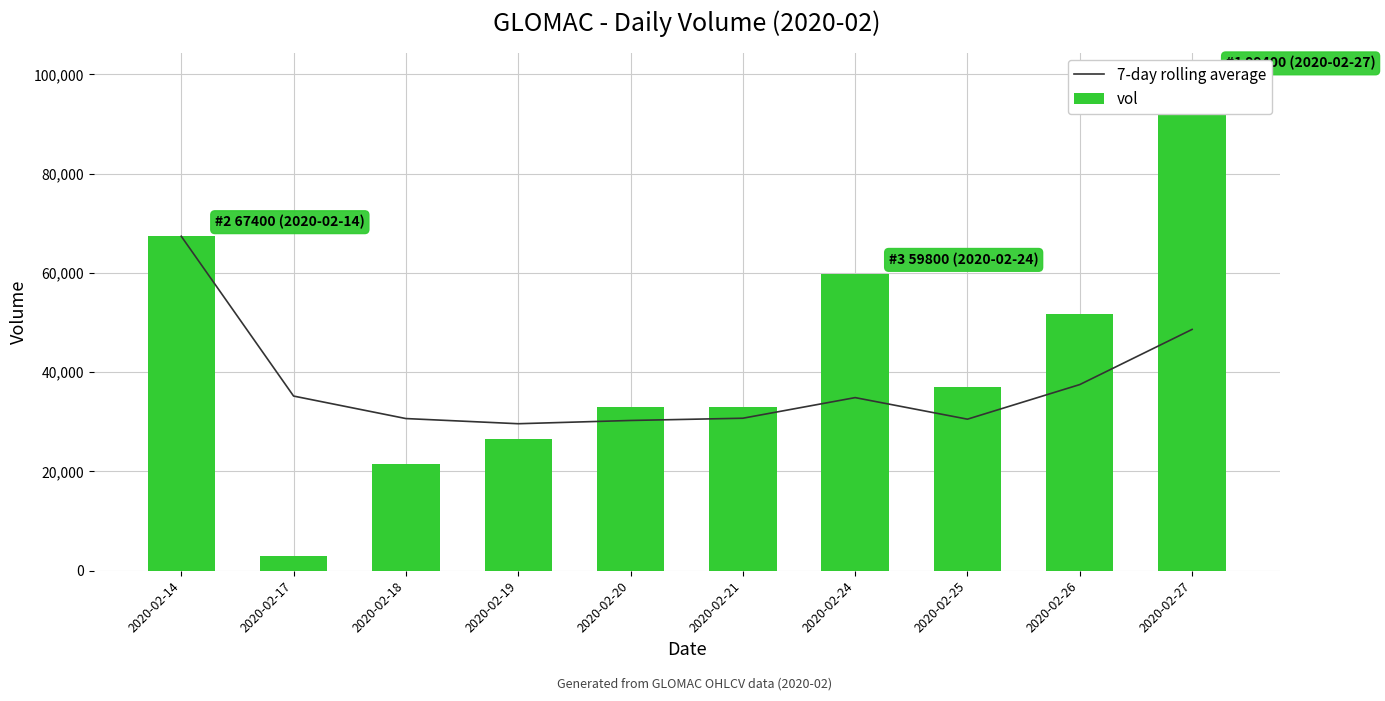

What is the minimum value shown in the chart?

3000.0